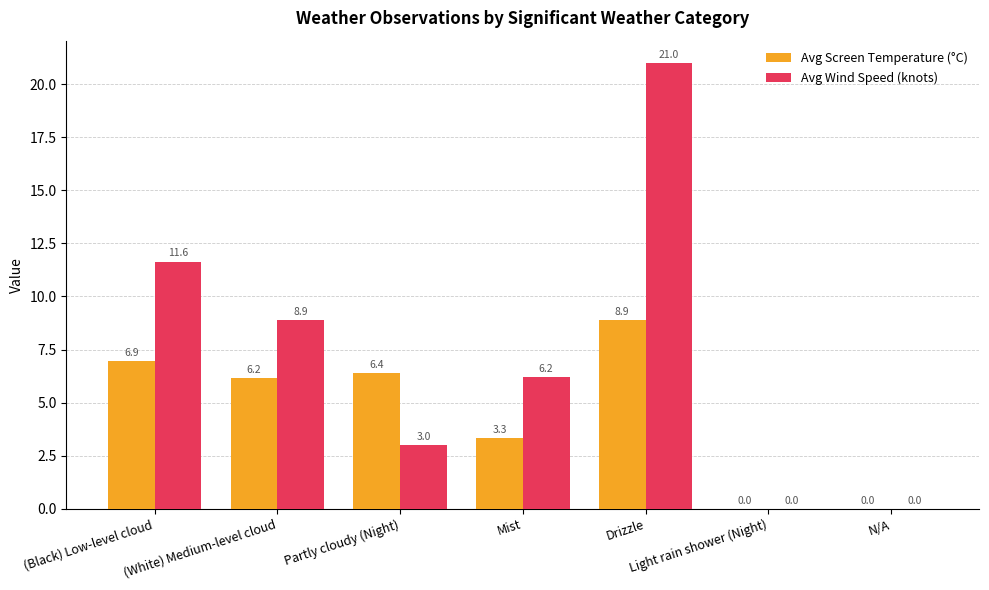

What is the sum of the Avg Wind Speed (knots) values at Partly cloudy (Night) and Light rain shower (Night)?

3.0